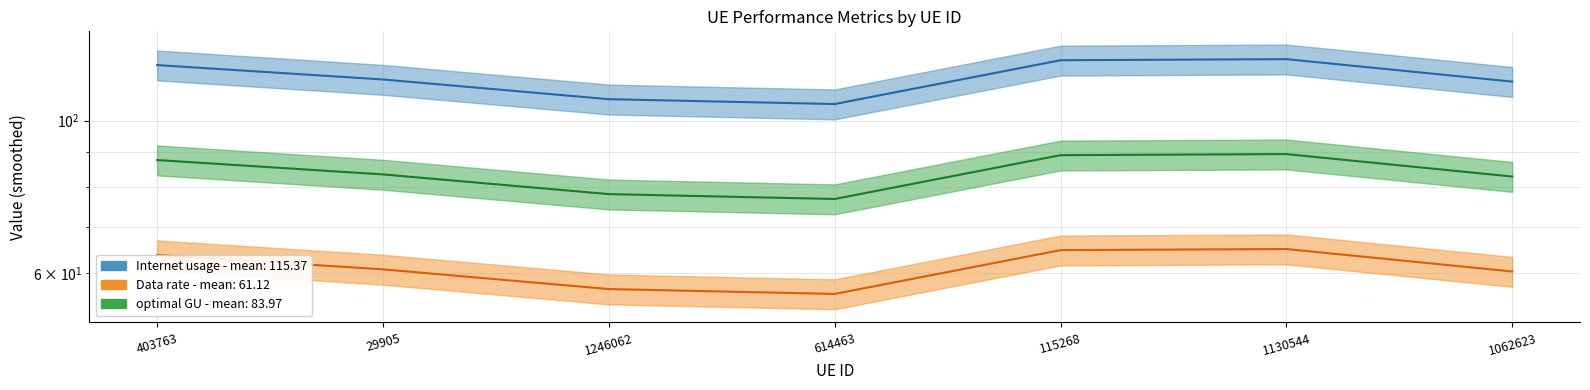

How many lines are shown in the chart?

3